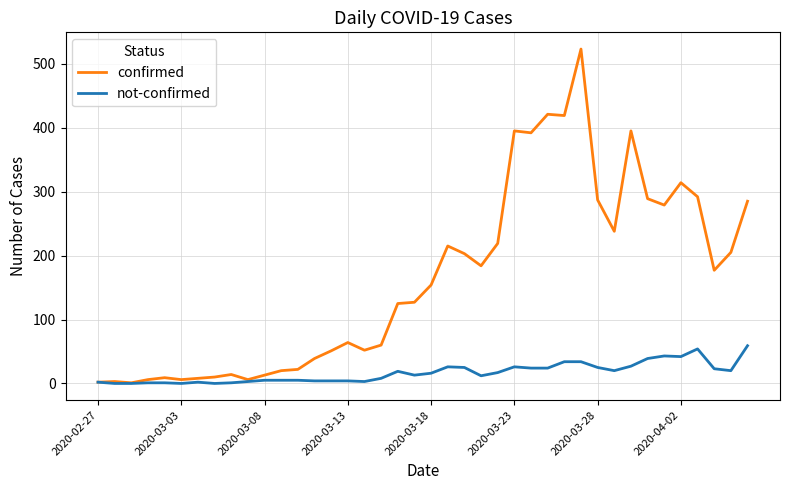

List the series in order of their peak value, highest first.

confirmed, not-confirmed